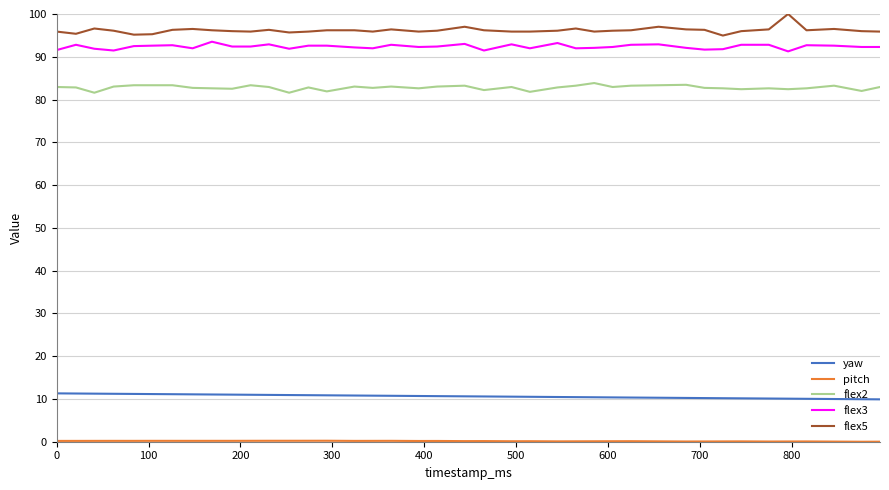

What is the highest value of the flex3 series?

93.5